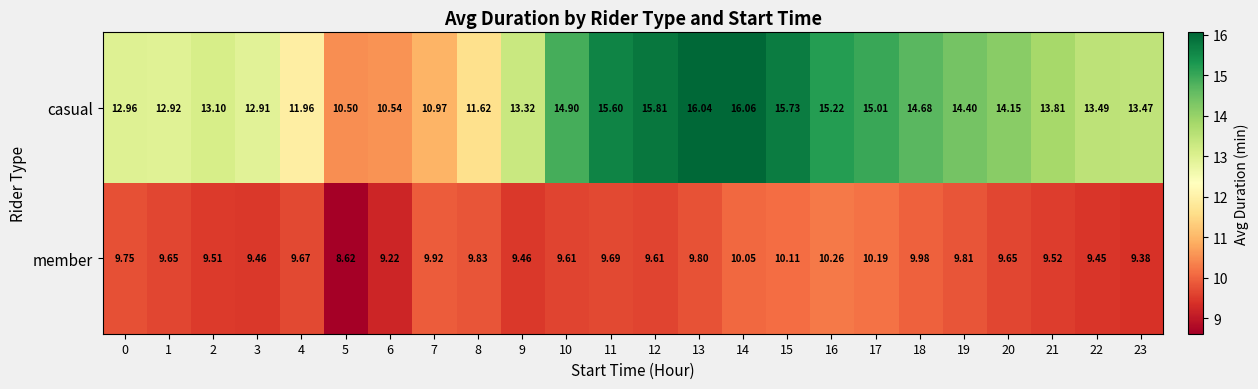

At 14, list the series in order from largest to smallest.

casual, member